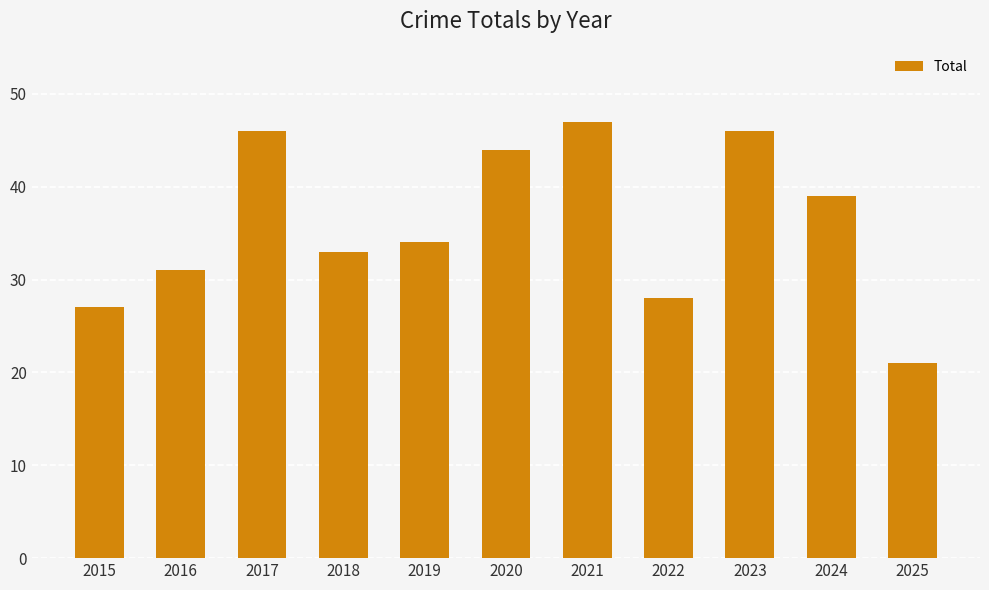

Is it true that the value at 2020 is 44?

True